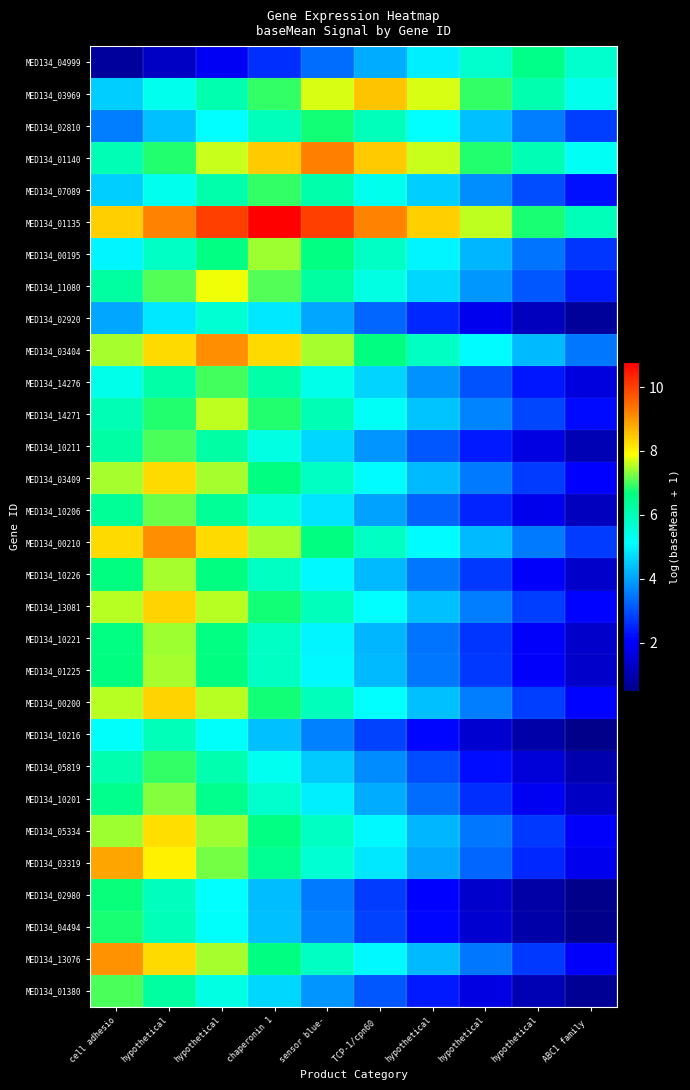

Reading left to right, extract all data points from this chart.

MED134_04999: cell adhesio=0.8	hypothetical=1.3	hypothetical=1.9	chaperonin 1=2.6	sensor blue-=3.4	TCP-1/cpn60 =4.1	hypothetical=4.9	hypothetical=5.7	hypothetical=6.5	ABC1 family =5.7
MED134_03969: cell adhesio=4.5	hypothetical=5.3	hypothetical=6.1	chaperonin 1=6.9	sensor blue-=7.7	TCP-1/cpn60 =8.5	hypothetical=7.7	hypothetical=6.9	hypothetical=6.1	ABC1 family =5.3
MED134_02810: cell adhesio=3.6	hypothetical=4.4	hypothetical=5.2	chaperonin 1=5.9	sensor blue-=6.7	TCP-1/cpn60 =5.9	hypothetical=5.2	hypothetical=4.4	hypothetical=3.6	ABC1 family =2.8
MED134_01140: cell adhesio=6.0	hypothetical=6.8	hypothetical=7.6	chaperonin 1=8.4	sensor blue-=9.2	TCP-1/cpn60 =8.4	hypothetical=7.6	hypothetical=6.8	hypothetical=6.0	ABC1 family =5.2
MED134_07089: cell adhesio=4.5	hypothetical=5.3	hypothetical=6.1	chaperonin 1=6.9	sensor blue-=6.1	TCP-1/cpn60 =5.3	hypothetical=4.5	hypothetical=3.7	hypothetical=3.0	ABC1 family =2.2
MED134_01135: cell adhesio=8.4	hypothetical=9.2	hypothetical=10.0	chaperonin 1=10.8	sensor blue-=10.0	TCP-1/cpn60 =9.2	hypothetical=8.4	hypothetical=7.6	hypothetical=6.8	ABC1 family =6.0
MED134_00195: cell adhesio=5.0	hypothetical=5.8	hypothetical=6.6	chaperonin 1=7.4	sensor blue-=6.6	TCP-1/cpn60 =5.8	hypothetical=5.0	hypothetical=4.2	hypothetical=3.4	ABC1 family =2.7
MED134_11080: cell adhesio=6.2	hypothetical=7.0	hypothetical=7.8	chaperonin 1=7.0	sensor blue-=6.2	TCP-1/cpn60 =5.5	hypothetical=4.7	hypothetical=3.9	hypothetical=3.1	ABC1 family =2.3
MED134_02920: cell adhesio=4.1	hypothetical=4.8	hypothetical=5.6	chaperonin 1=4.8	sensor blue-=4.1	TCP-1/cpn60 =3.3	hypothetical=2.5	hypothetical=1.8	hypothetical=1.2	ABC1 family =0.7
MED134_03404: cell adhesio=7.5	hypothetical=8.3	hypothetical=9.1	chaperonin 1=8.3	sensor blue-=7.5	TCP-1/cpn60 =6.7	hypothetical=5.9	hypothetical=5.1	hypothetical=4.3	ABC1 family =3.5
MED134_14276: cell adhesio=5.4	hypothetical=6.2	hypothetical=7.0	chaperonin 1=6.2	sensor blue-=5.4	TCP-1/cpn60 =4.6	hypothetical=3.8	hypothetical=3.0	hypothetical=2.3	ABC1 family =1.6
MED134_14271: cell adhesio=6.0	hypothetical=6.8	hypothetical=7.6	chaperonin 1=6.8	sensor blue-=6.0	TCP-1/cpn60 =5.2	hypothetical=4.4	hypothetical=3.6	hypothetical=2.9	ABC1 family =2.1
MED134_10211: cell adhesio=6.2	hypothetical=7.0	hypothetical=6.2	chaperonin 1=5.4	sensor blue-=4.6	TCP-1/cpn60 =3.9	hypothetical=3.1	hypothetical=2.3	hypothetical=1.6	ABC1 family =1.1
MED134_03409: cell adhesio=7.5	hypothetical=8.3	hypothetical=7.5	chaperonin 1=6.7	sensor blue-=5.9	TCP-1/cpn60 =5.1	hypothetical=4.3	hypothetical=3.5	hypothetical=2.7	ABC1 family =2.0
MED134_10206: cell adhesio=6.4	hypothetical=7.2	hypothetical=6.4	chaperonin 1=5.6	sensor blue-=4.8	TCP-1/cpn60 =4.0	hypothetical=3.2	hypothetical=2.5	hypothetical=1.8	ABC1 family =1.2
MED134_00210: cell adhesio=8.3	hypothetical=9.1	hypothetical=8.3	chaperonin 1=7.5	sensor blue-=6.7	TCP-1/cpn60 =5.9	hypothetical=5.1	hypothetical=4.3	hypothetical=3.5	ABC1 family =2.7
MED134_10226: cell adhesio=6.7	hypothetical=7.5	hypothetical=6.7	chaperonin 1=5.9	sensor blue-=5.1	TCP-1/cpn60 =4.3	hypothetical=3.5	hypothetical=2.7	hypothetical=2.0	ABC1 family =1.4
MED134_13081: cell adhesio=7.5	hypothetical=8.3	hypothetical=7.5	chaperonin 1=6.7	sensor blue-=5.9	TCP-1/cpn60 =5.1	hypothetical=4.4	hypothetical=3.6	hypothetical=2.8	ABC1 family =2.1
MED134_10221: cell adhesio=6.6	hypothetical=7.4	hypothetical=6.6	chaperonin 1=5.8	sensor blue-=5.0	TCP-1/cpn60 =4.2	hypothetical=3.5	hypothetical=2.7	hypothetical=2.0	ABC1 family =1.3
MED134_01225: cell adhesio=6.7	hypothetical=7.5	hypothetical=6.7	chaperonin 1=5.9	sensor blue-=5.1	TCP-1/cpn60 =4.3	hypothetical=3.5	hypothetical=2.7	hypothetical=2.0	ABC1 family =1.4
MED134_00200: cell adhesio=7.5	hypothetical=8.3	hypothetical=7.5	chaperonin 1=6.7	sensor blue-=5.9	TCP-1/cpn60 =5.1	hypothetical=4.4	hypothetical=3.6	hypothetical=2.8	ABC1 family =2.1
MED134_10216: cell adhesio=5.2	hypothetical=6.0	hypothetical=5.2	chaperonin 1=4.4	sensor blue-=3.6	TCP-1/cpn60 =2.8	hypothetical=2.1	hypothetical=1.4	hypothetical=0.9	ABC1 family =0.5
MED134_05819: cell adhesio=6.1	hypothetical=6.9	hypothetical=6.1	chaperonin 1=5.3	sensor blue-=4.5	TCP-1/cpn60 =3.7	hypothetical=2.9	hypothetical=2.2	hypothetical=1.5	ABC1 family =1.0
MED134_10201: cell adhesio=6.5	hypothetical=7.3	hypothetical=6.5	chaperonin 1=5.7	sensor blue-=4.9	TCP-1/cpn60 =4.1	hypothetical=3.4	hypothetical=2.6	hypothetical=1.9	ABC1 family =1.3
MED134_05334: cell adhesio=7.4	hypothetical=8.2	hypothetical=7.4	chaperonin 1=6.6	sensor blue-=5.8	TCP-1/cpn60 =5.0	hypothetical=4.3	hypothetical=3.5	hypothetical=2.7	ABC1 family =2.0
MED134_03319: cell adhesio=8.8	hypothetical=8.0	hypothetical=7.2	chaperonin 1=6.4	sensor blue-=5.6	TCP-1/cpn60 =4.8	hypothetical=4.1	hypothetical=3.3	hypothetical=2.5	ABC1 family =1.8
MED134_02980: cell adhesio=6.7	hypothetical=5.9	hypothetical=5.1	chaperonin 1=4.3	sensor blue-=3.5	TCP-1/cpn60 =2.8	hypothetical=2.0	hypothetical=1.4	hypothetical=0.9	ABC1 family =0.5
MED134_04494: cell adhesio=6.8	hypothetical=6.0	hypothetical=5.2	chaperonin 1=4.4	sensor blue-=3.6	TCP-1/cpn60 =2.8	hypothetical=2.1	hypothetical=1.4	hypothetical=0.9	ABC1 family =0.5
MED134_13076: cell adhesio=9.1	hypothetical=8.3	hypothetical=7.5	chaperonin 1=6.7	sensor blue-=5.9	TCP-1/cpn60 =5.1	hypothetical=4.3	hypothetical=3.5	hypothetical=2.7	ABC1 family =2.0
MED134_01380: cell adhesio=7.0	hypothetical=6.2	hypothetical=5.4	chaperonin 1=4.6	sensor blue-=3.9	TCP-1/cpn60 =3.1	hypothetical=2.3	hypothetical=1.7	hypothetical=1.1	ABC1 family =0.6